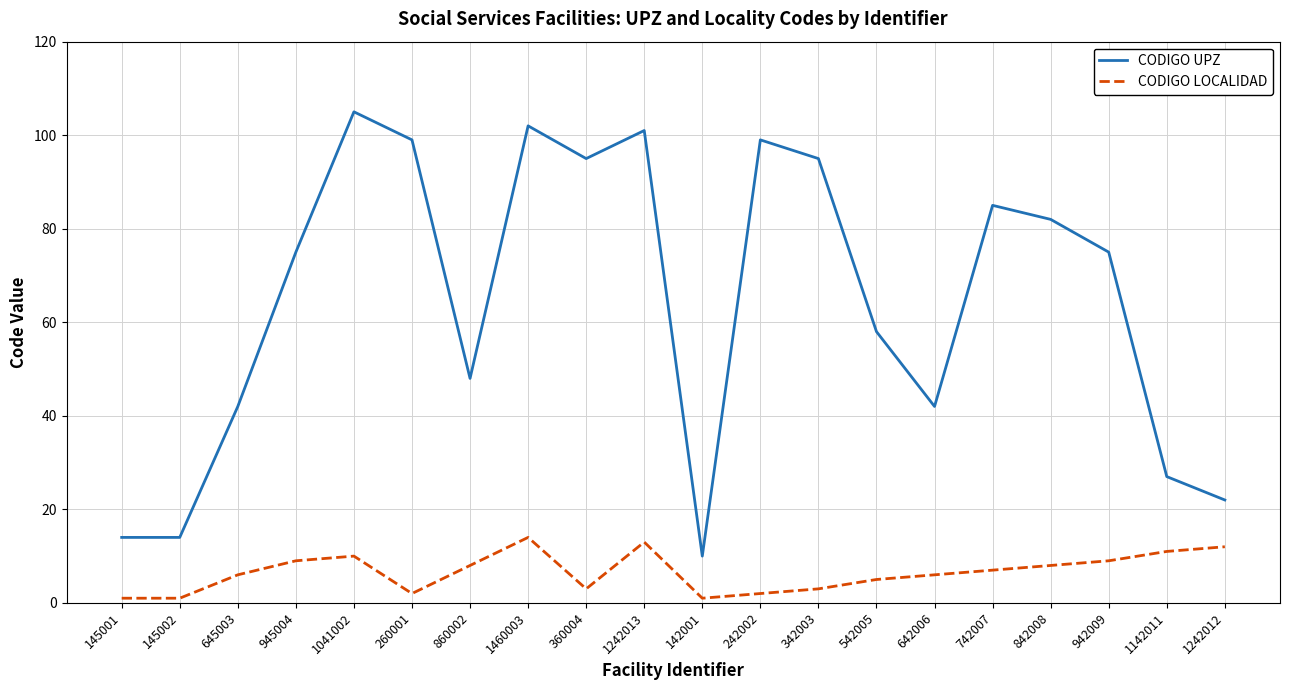

Rank the series at 242002 from highest to lowest value.

CODIGO UPZ, CODIGO LOCALIDAD